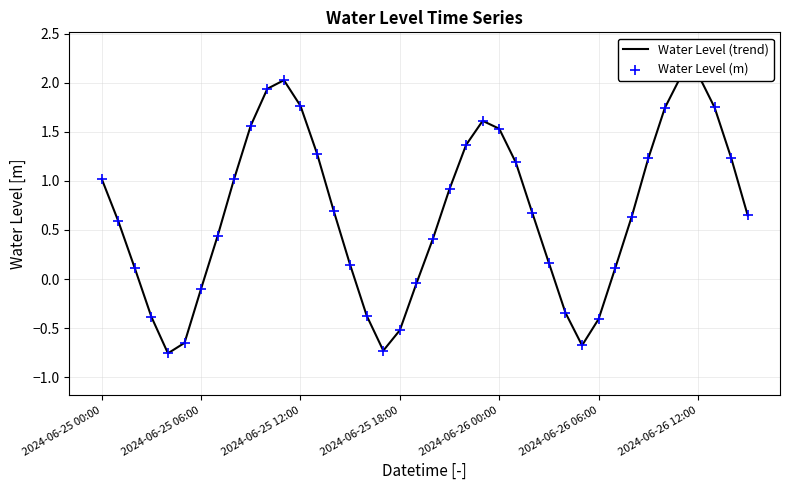

Which series has the largest total across all categories?

Water Level (trend)